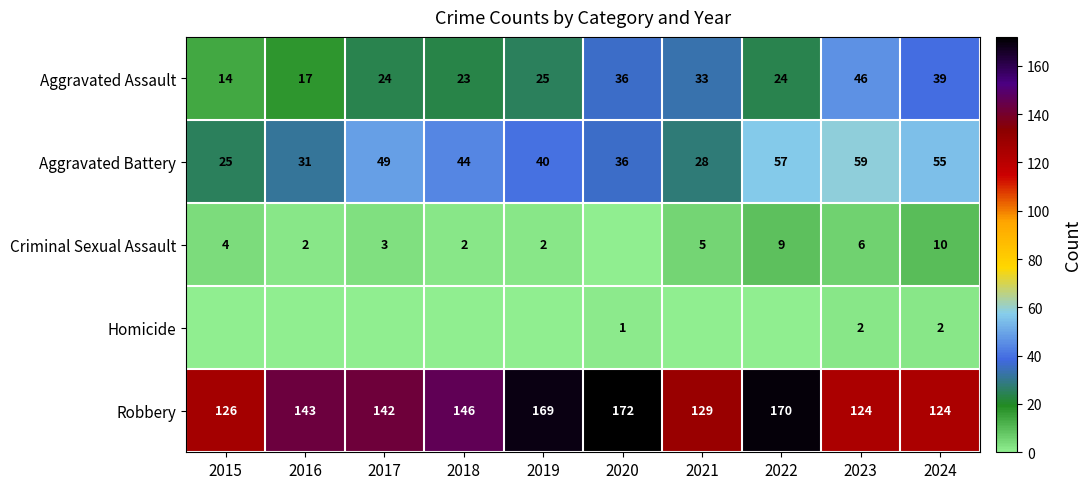

At 2023, list the series in order from largest to smallest.

Robbery, Aggravated Battery, Aggravated Assault, Criminal Sexual Assault, Homicide